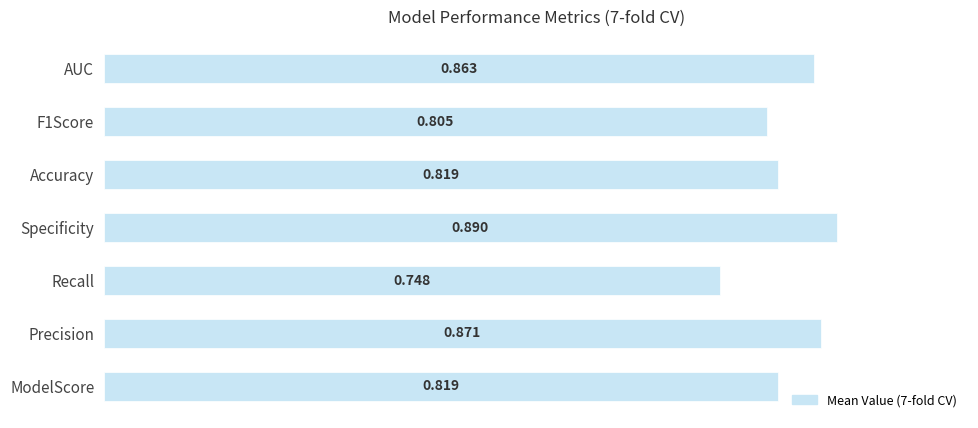

How many values are between 0 and 1?

7